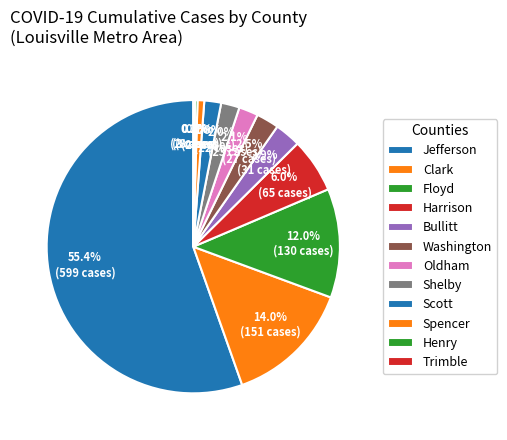

Rank the categories by value from lowest to highest.

Trimble, Henry, Spencer, Scott, Shelby, Oldham, Washington, Bullitt, Harrison, Floyd, Clark, Jefferson